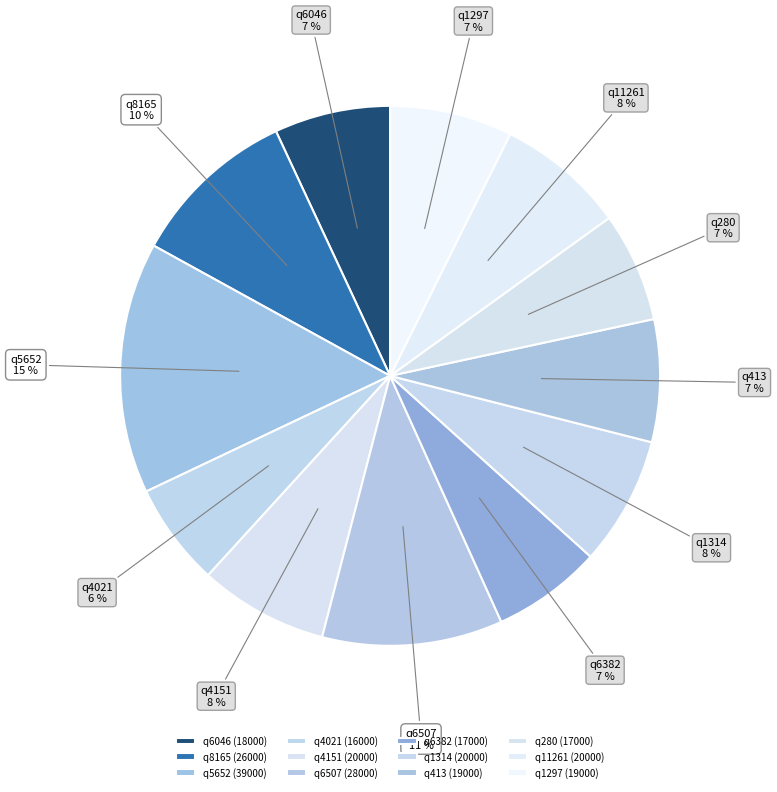

Does any single category account for the majority?

No